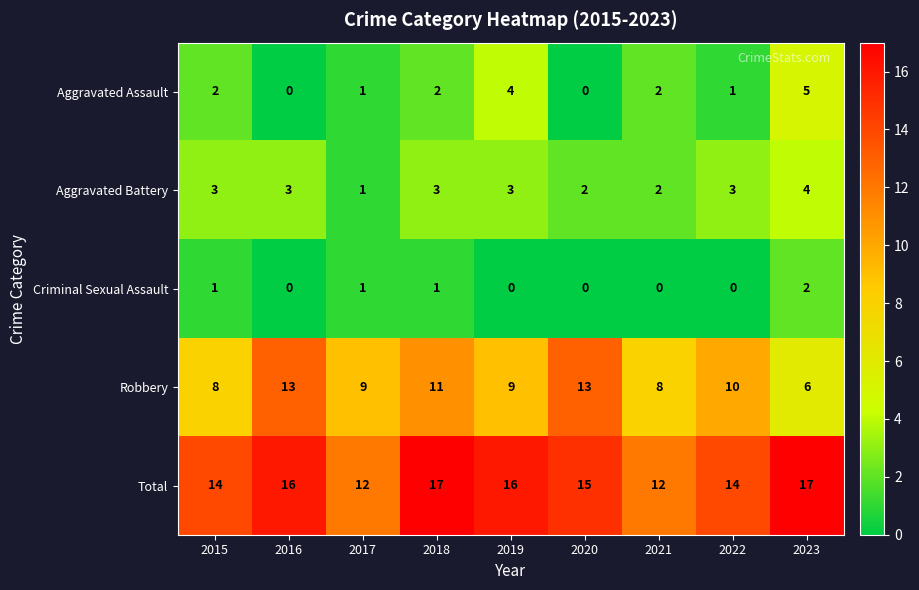

Which series has the largest range (max minus min)?

Robbery